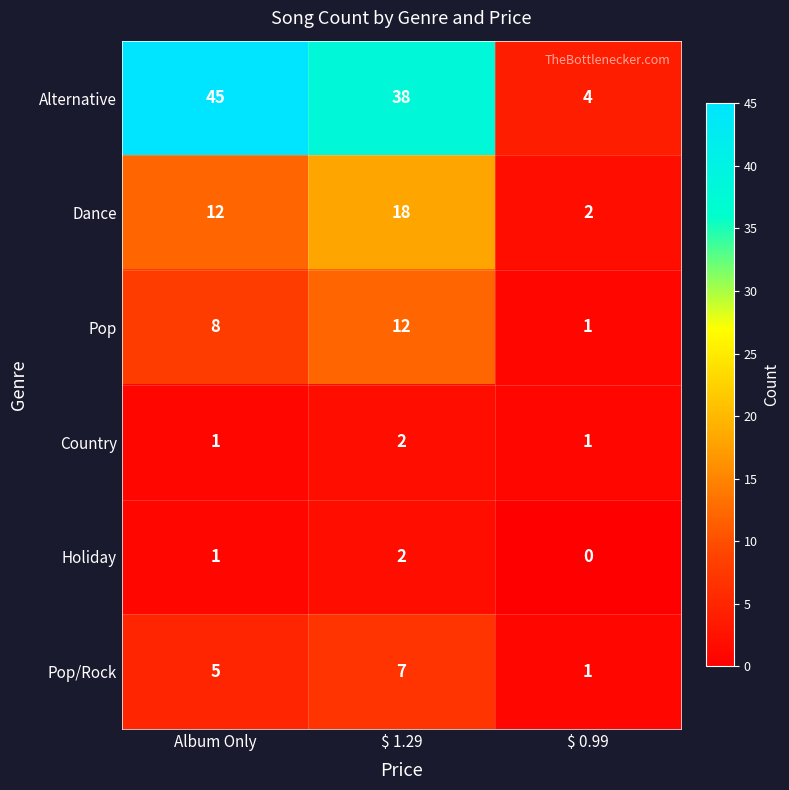

Reading right to left, transcribe all the data shown in this chart.

Alternative: 4	38	45
Dance: 2	18	12
Pop: 1	12	8
Country: 1	2	1
Holiday: 0	2	1
Pop/Rock: 1	7	5